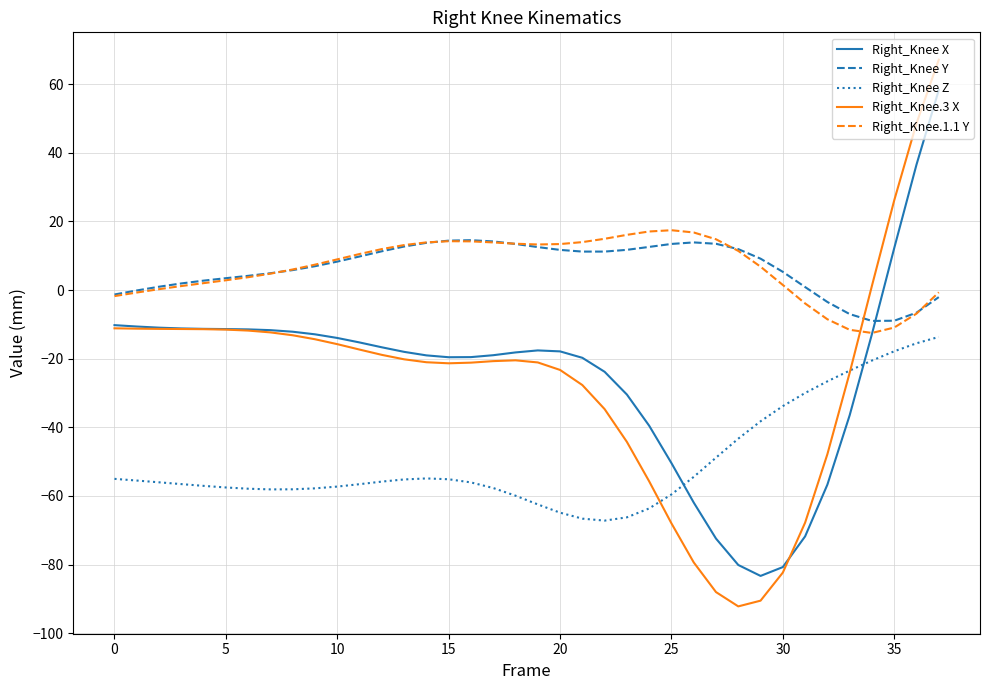

What is the difference between the maximum and second lowest values in the Right_Knee Z series?

53.0